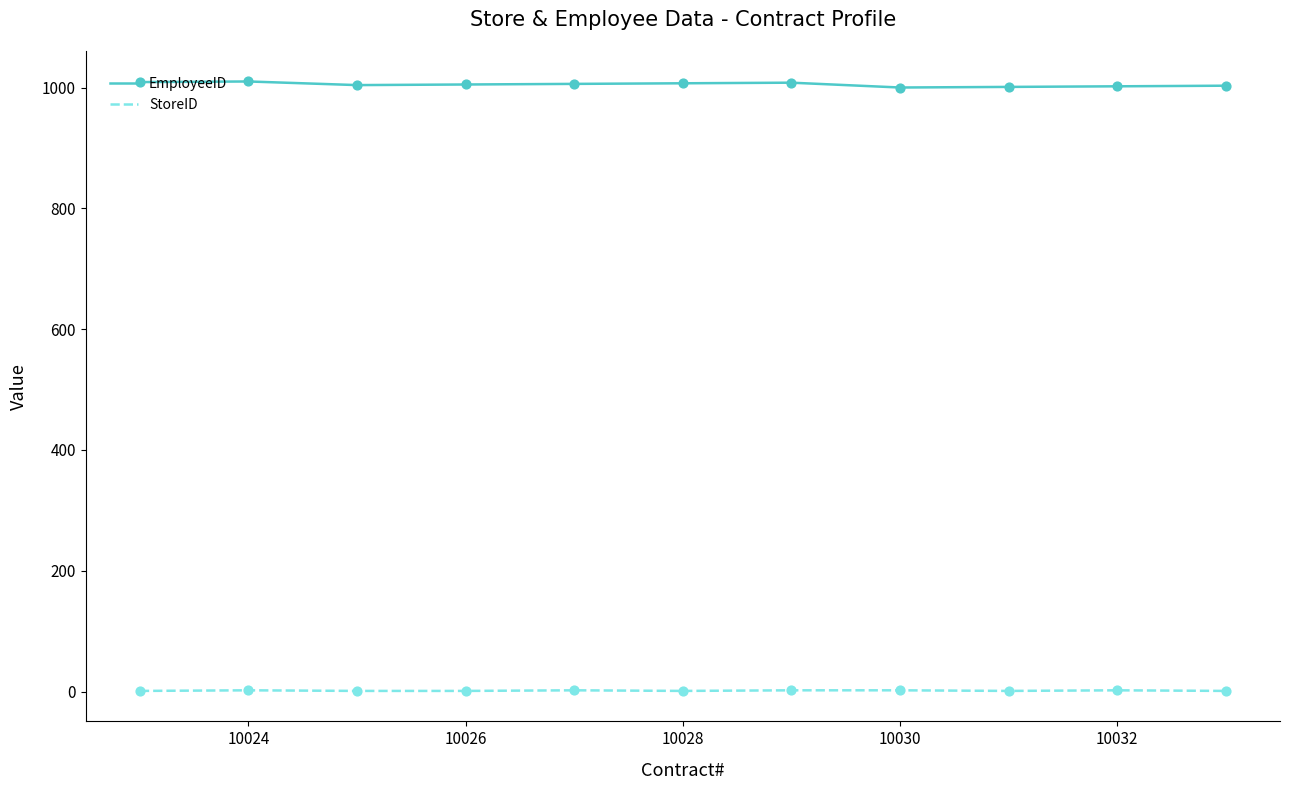

Which series has the largest range (max minus min)?

EmployeeID